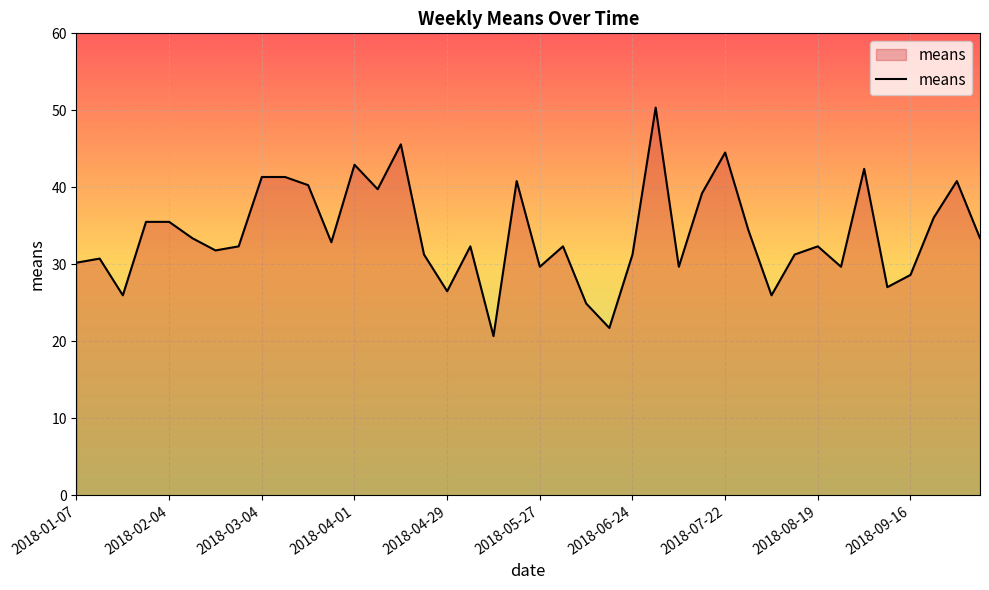

Does the chart display data point markers on the line(s)?

No